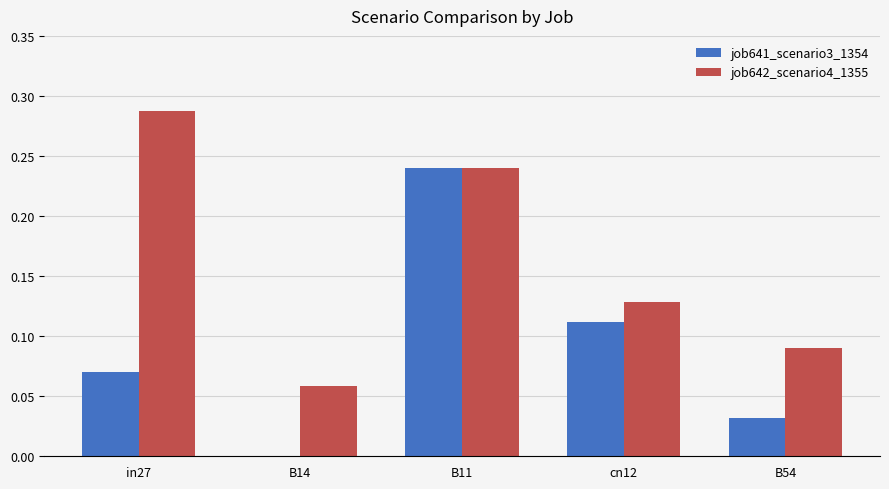

The job642_scenario4_1355 series shows 0.0 at B54. True or false?

False